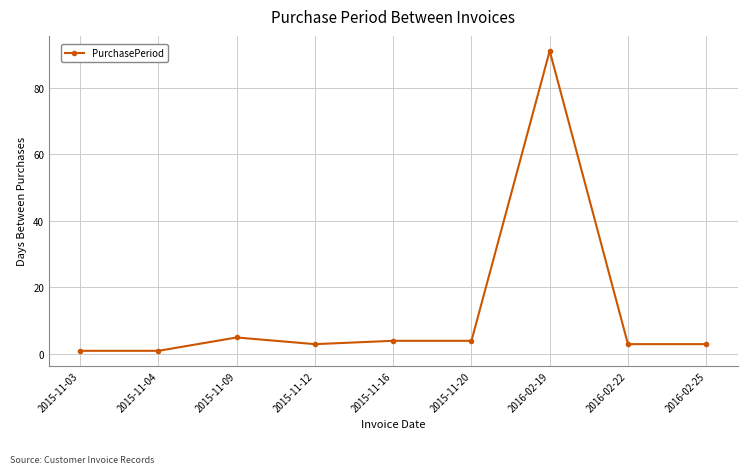

Where is the first local maximum?

2015-11-09